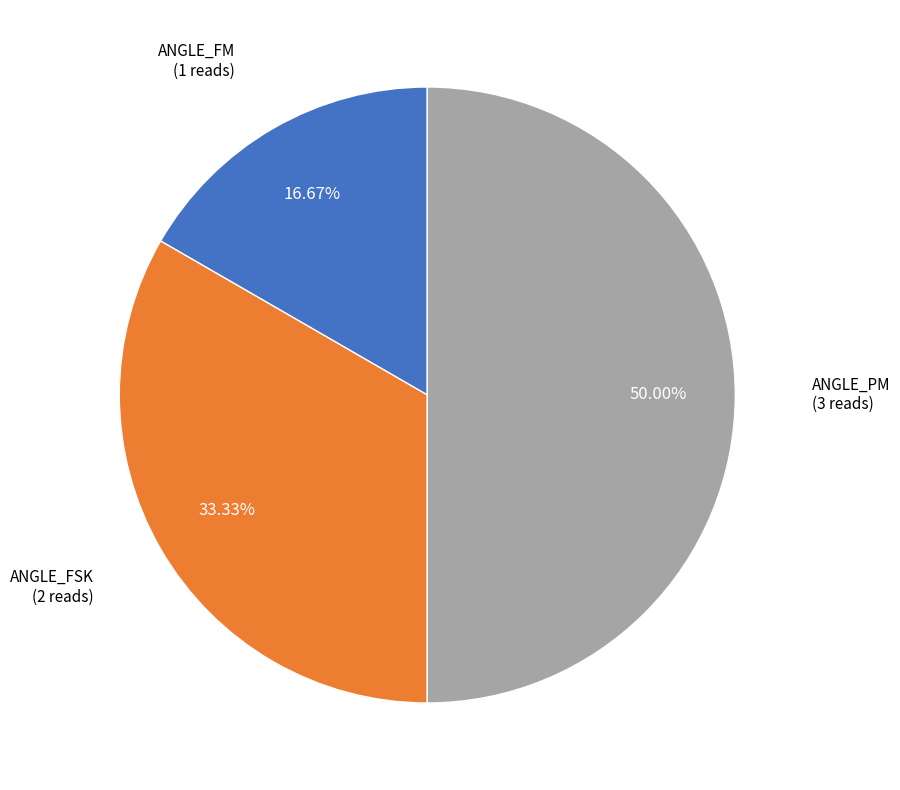

How much of the chart is everything except ANGLE_FM?

83.3%